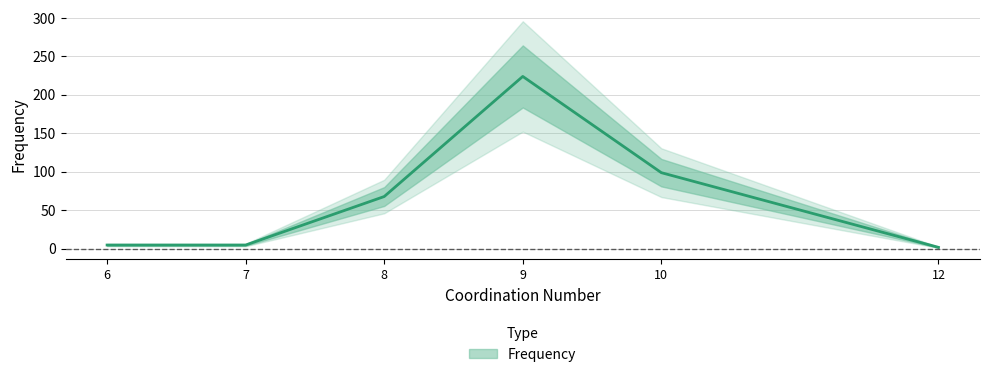

How many data points are above 68?

2